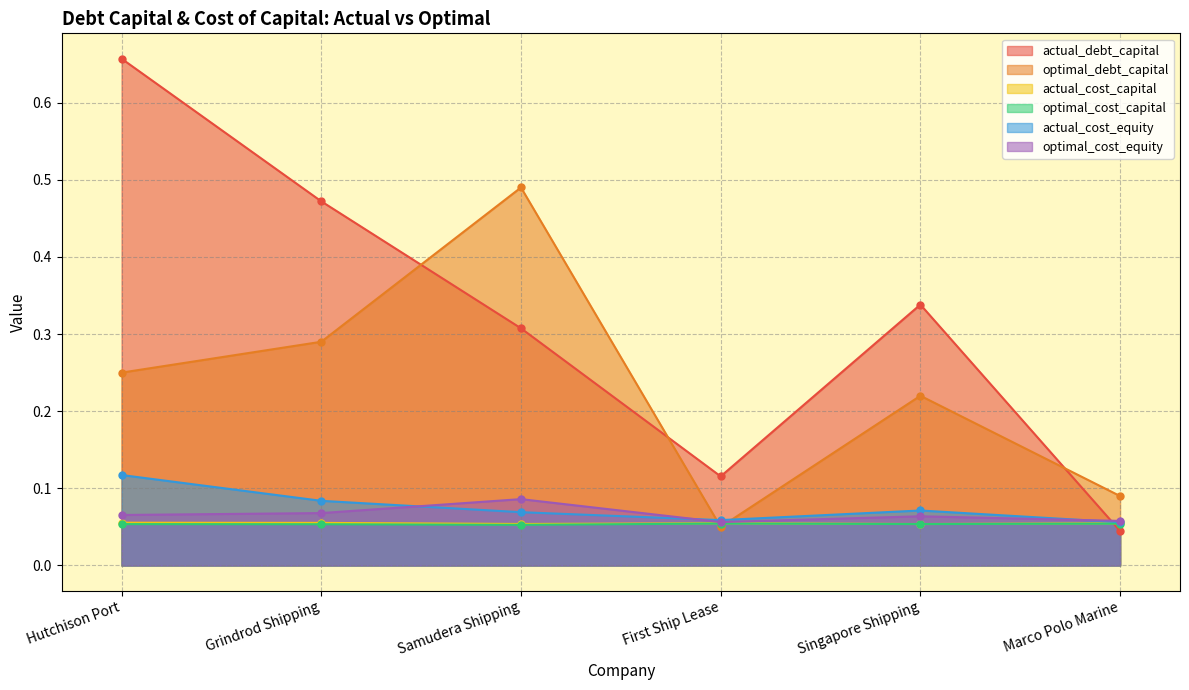

How many data points does each series have?

6